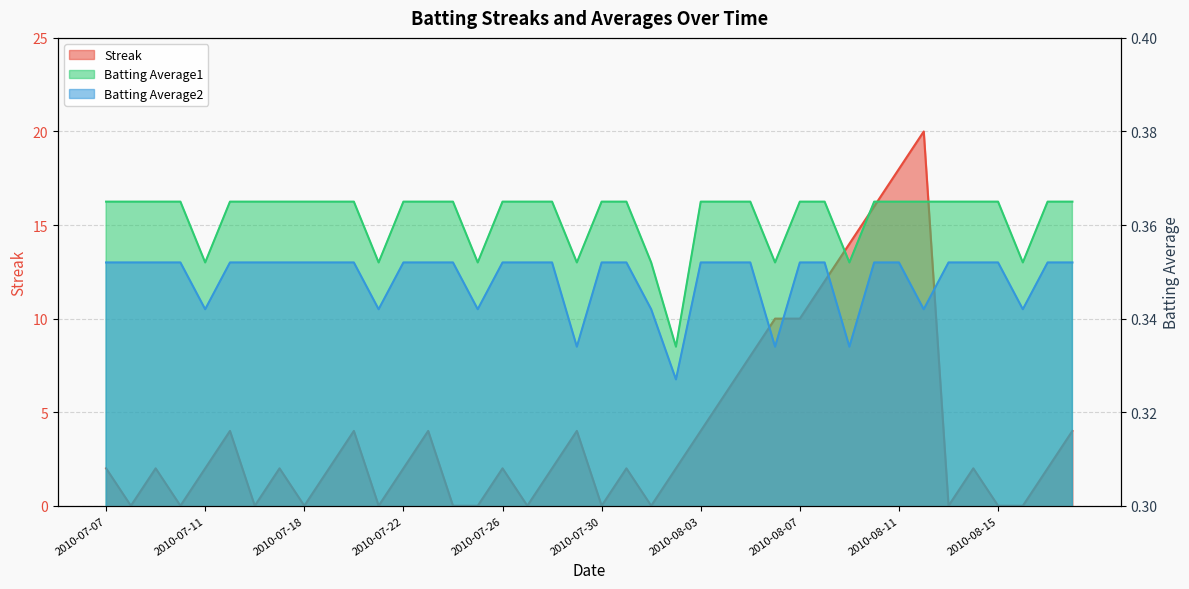

What is the spread (max minus min) of values at 2010-08-11?

17.6